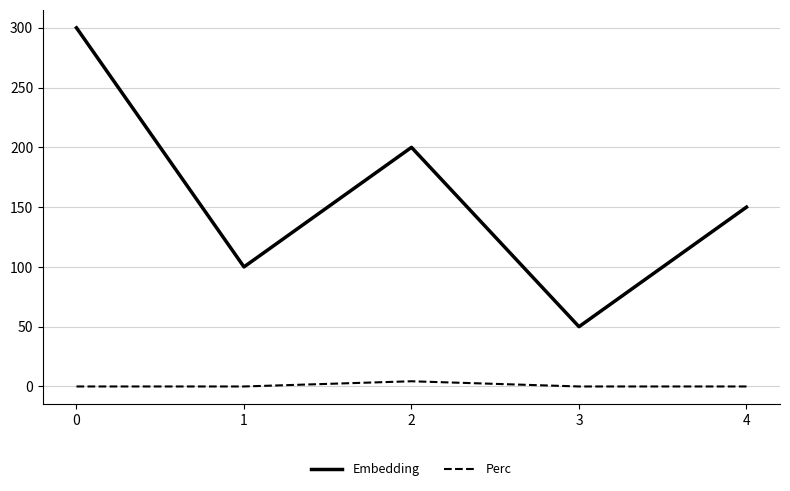

What is the difference between the Embedding values at 3 and 1?

50.0